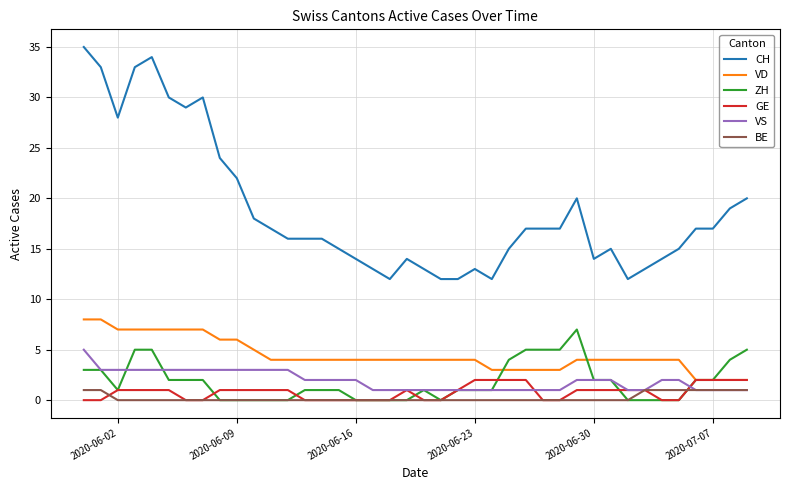

What is the greatest value displayed?

35